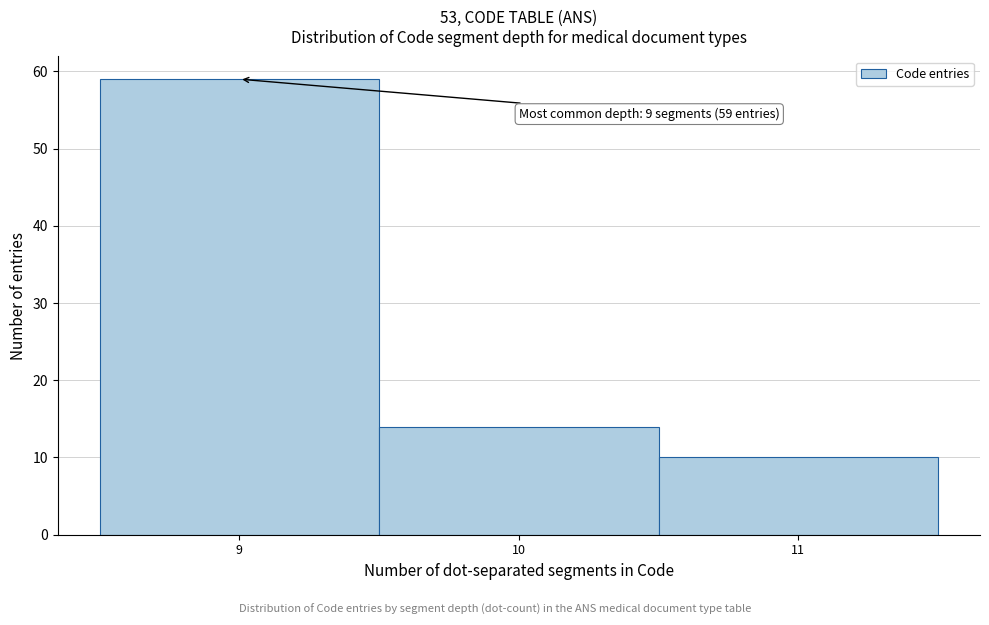

Over which range of the x-axis is the bar tallest?

8.5 to 9.5